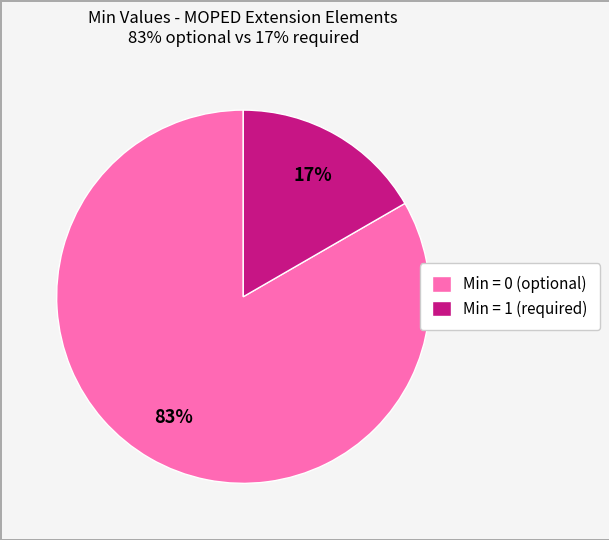

Count the number of slices in the pie.

2